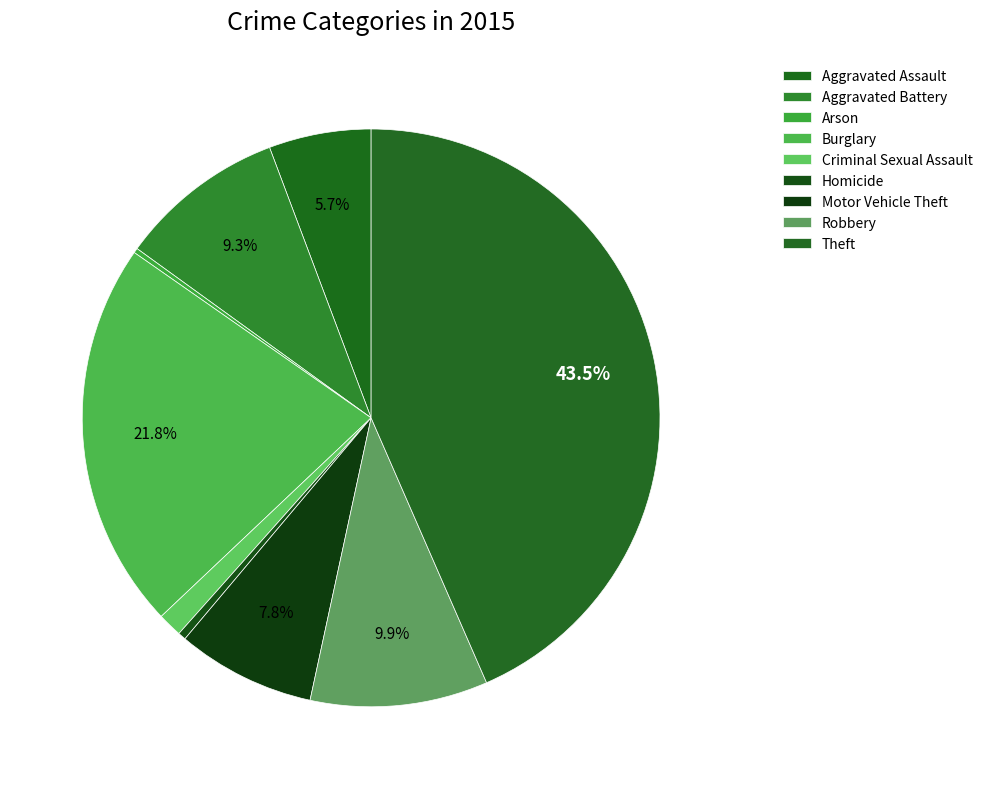

To the nearest percent, what is the combined percentage of Theft and Criminal Sexual Assault?

45%